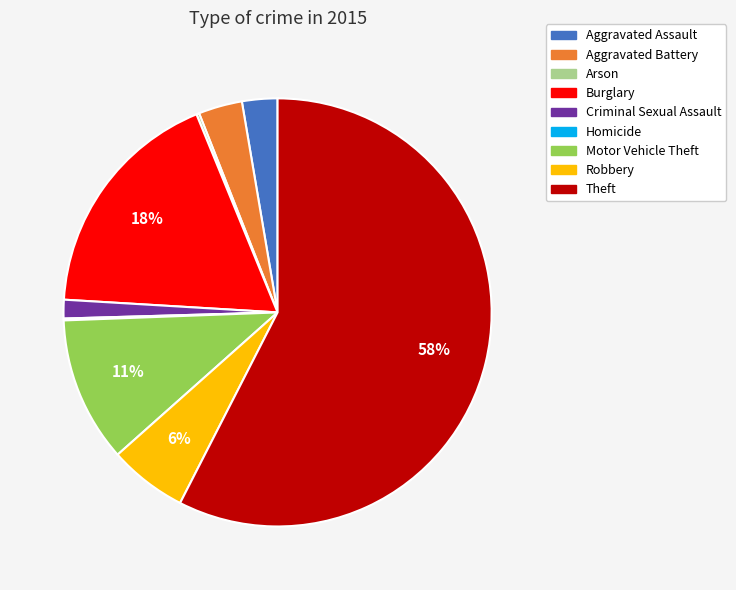

Which slice is the largest?

Theft